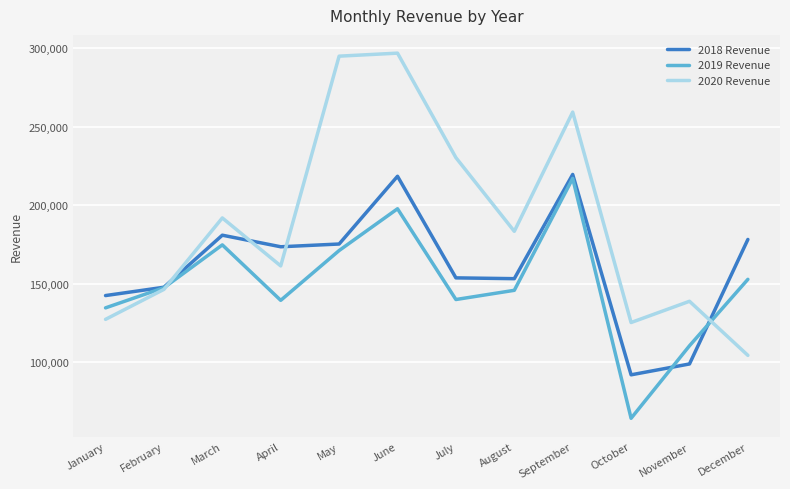

What are all the series names shown in the legend?

2018 Revenue, 2019 Revenue, 2020 Revenue